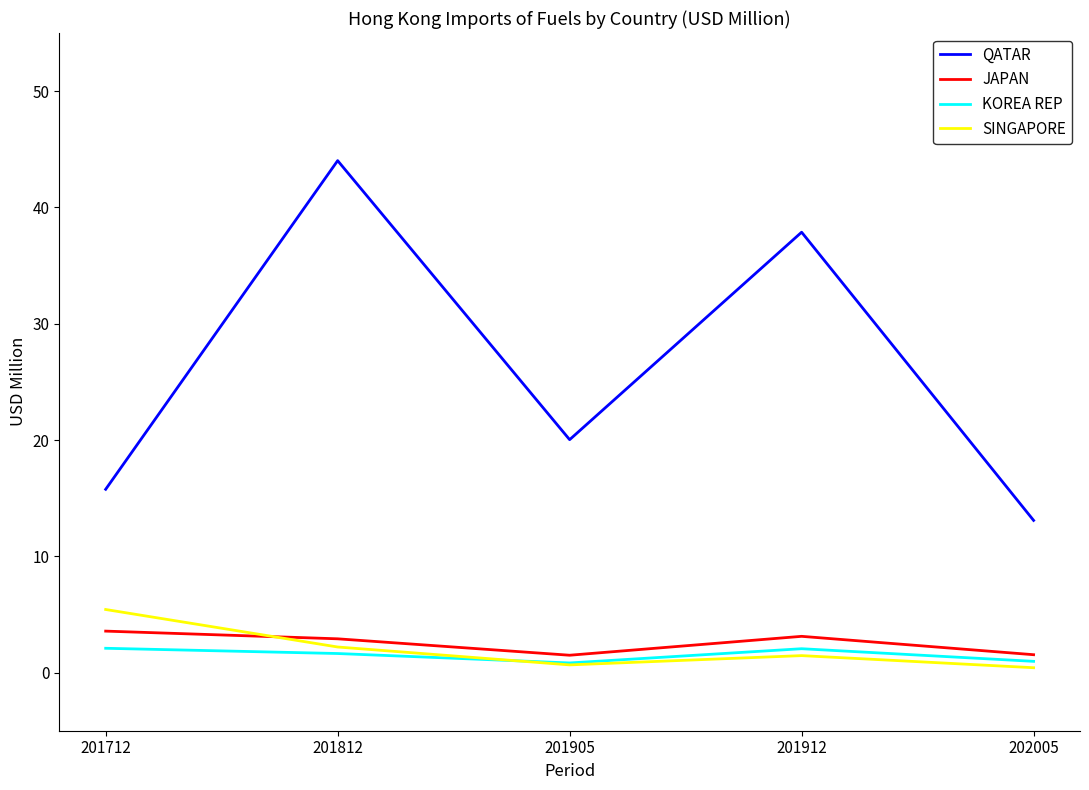

Does the chart have visible grid lines?

No